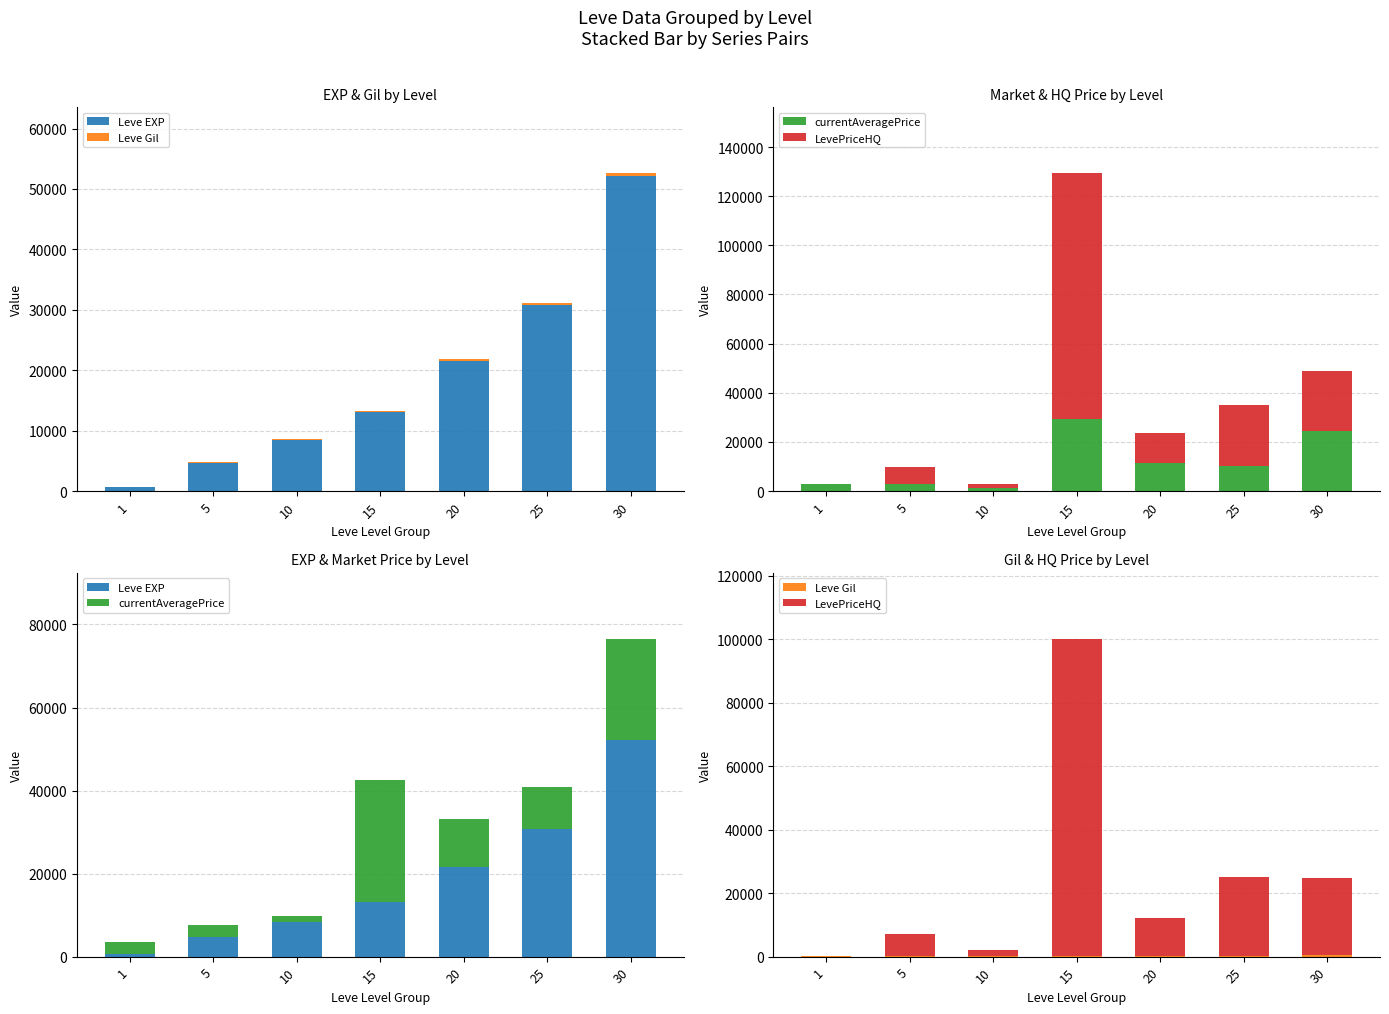

List the series in order of their overall mean, highest first.

LevePriceHQ, Leve EXP, currentAveragePrice, Leve Gil